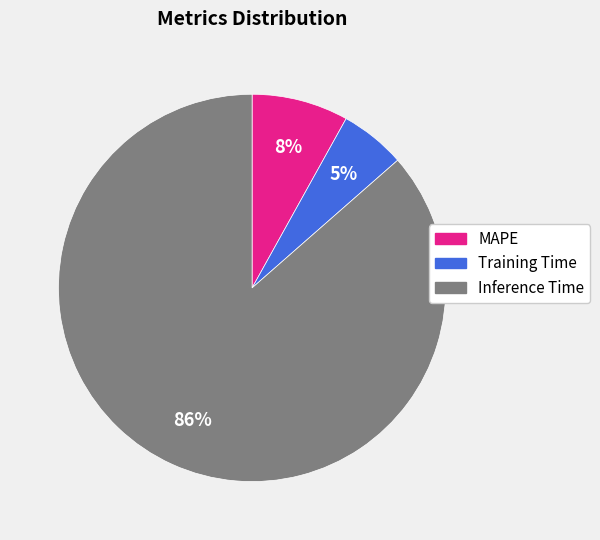

Is the sum of Inference Time and MAPE greater than half?

Yes